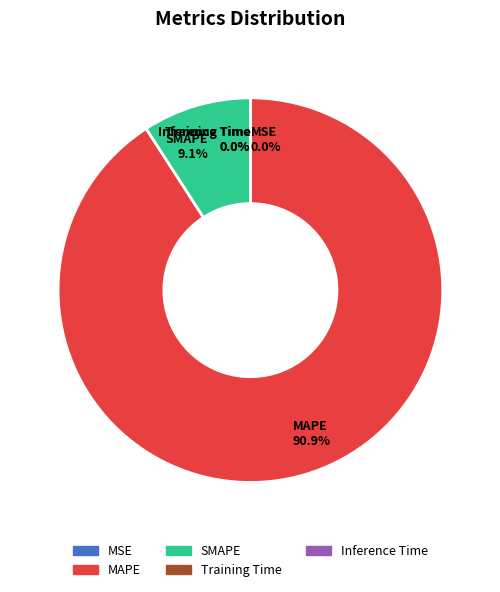

Does MAPE account for over 50% of the chart?

Yes